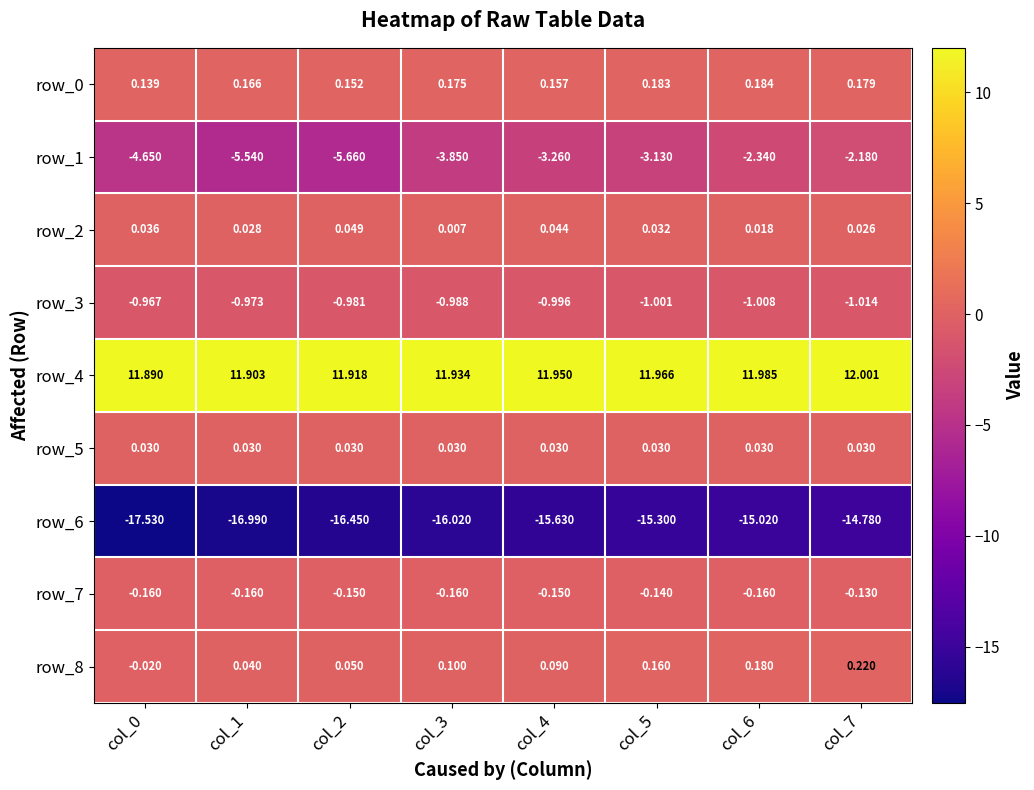

Is the value of row_5 at col_6 greater than the value of row_6 at col_6?

Yes